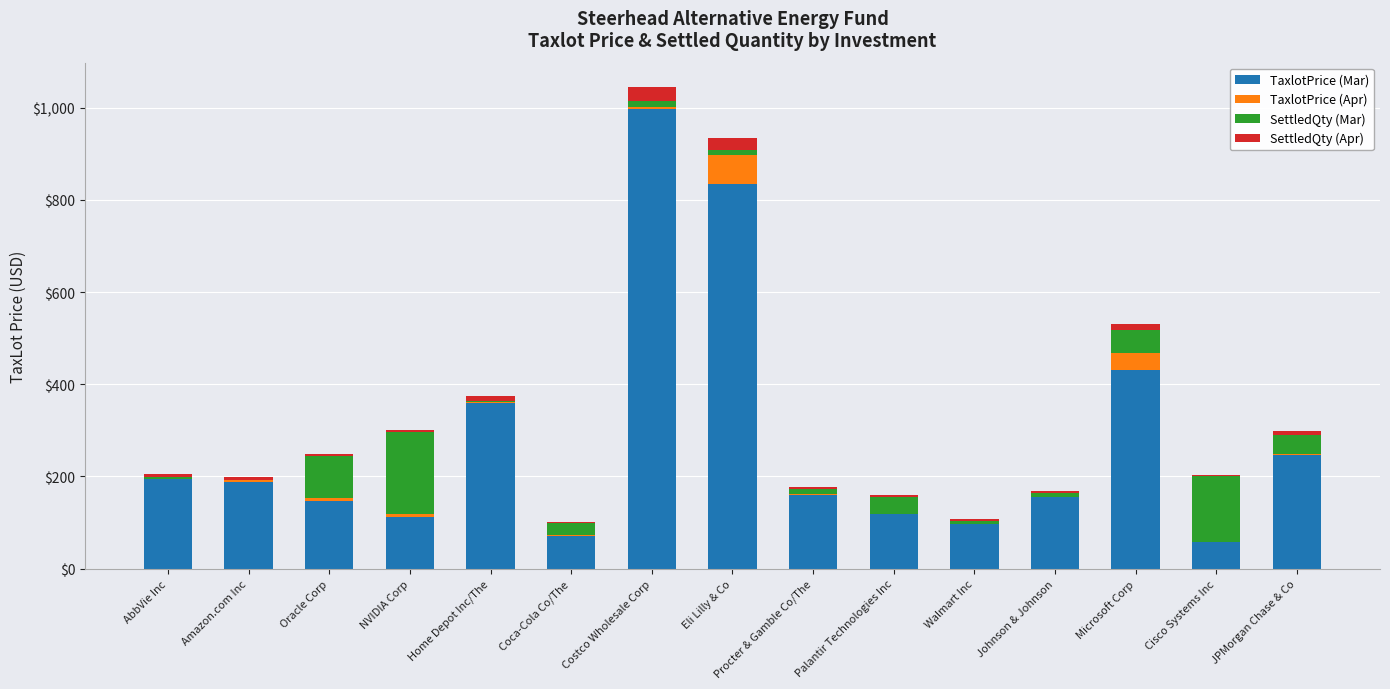

What is the maximum value for TaxlotPrice (Mar)?

997.7